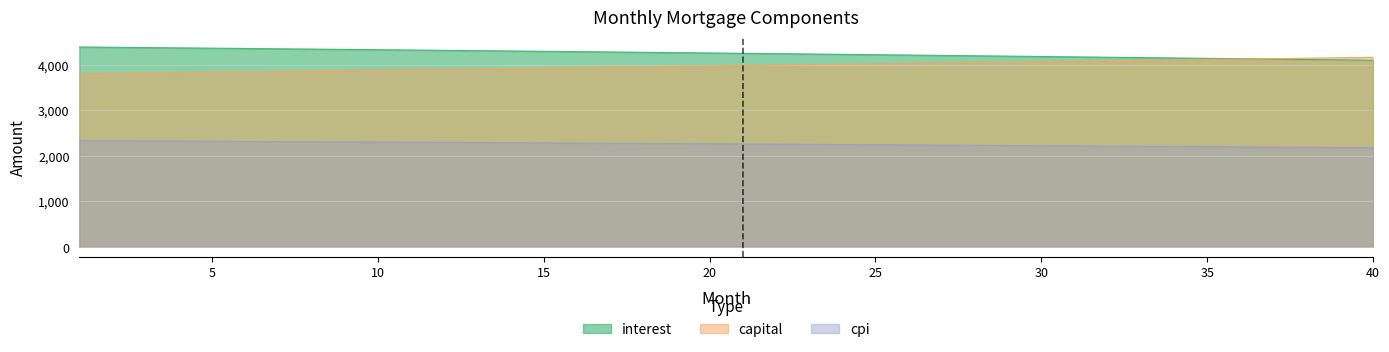

Reading left to right, transcribe all the data shown in this chart.

interest: 4385.2	4378.8	4372.3	4365.8	4359.2	4352.6	4345.9	4339.1	4332.4	4325.5	4318.6	4311.6	4304.6	4297.5	4290.4	4283.2	4276.0	4268.6	4261.3	4253.9	4246.4	4238.9	4231.3	4223.6	4215.9	4208.1	4200.3	4192.4	4184.5	4176.4	4168.4	4160.3	4152.1	4143.8	4135.5	4127.1	4118.7	4110.2	4101.6	4093.0
capital: 3796.7	3805.6	3814.5	3823.4	3832.3	3841.2	3850.2	3859.2	3868.2	3877.2	3886.2	3895.3	3904.4	3913.5	3922.6	3931.8	3941.0	3950.2	3959.4	3968.6	3977.9	3987.2	3996.5	4005.8	4015.1	4024.5	4033.9	4043.3	4052.7	4062.2	4071.7	4081.2	4090.7	4100.2	4109.8	4119.4	4129.0	4138.6	4148.3	4158.0
cpi: 2329.9	2326.5	2323.0	2319.5	2316.0	2312.4	2308.8	2305.2	2301.6	2297.9	2294.2	2290.4	2286.7	2282.9	2279.1	2275.2	2271.3	2267.4	2263.4	2259.5	2255.5	2251.4	2247.3	2243.2	2239.1	2234.9	2230.7	2226.5	2222.3	2218.0	2213.6	2209.3	2204.9	2200.5	2196.0	2191.5	2187.0	2182.4	2177.9	2173.2